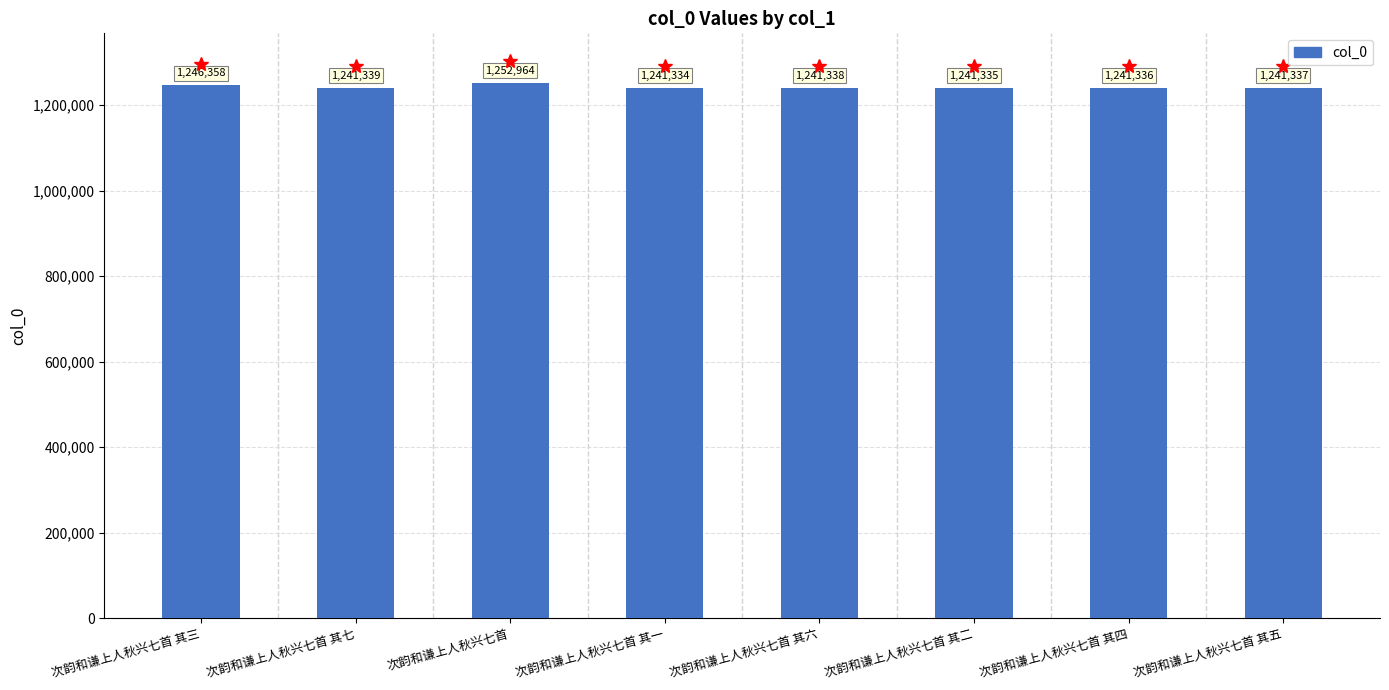

What is the sum of all values?

9947341